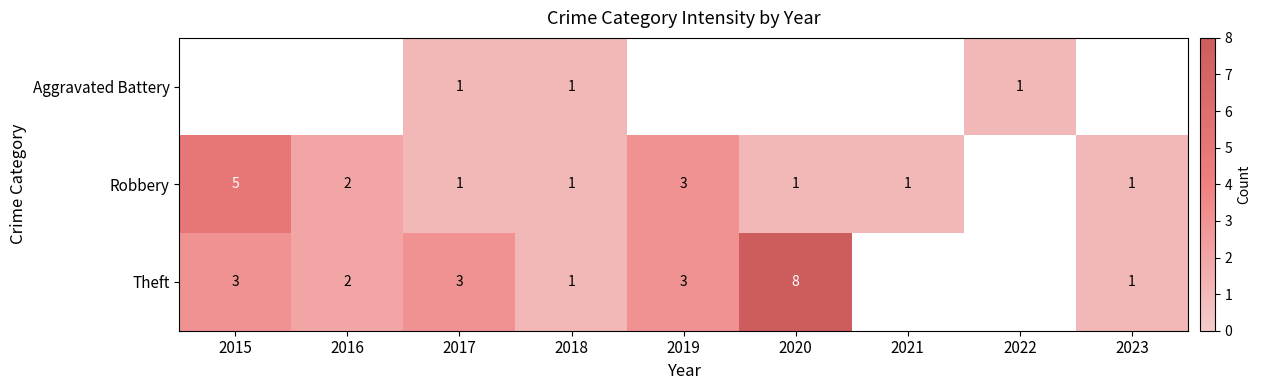

True or false: Aggravated Battery has a value of 1 at 2018.

True